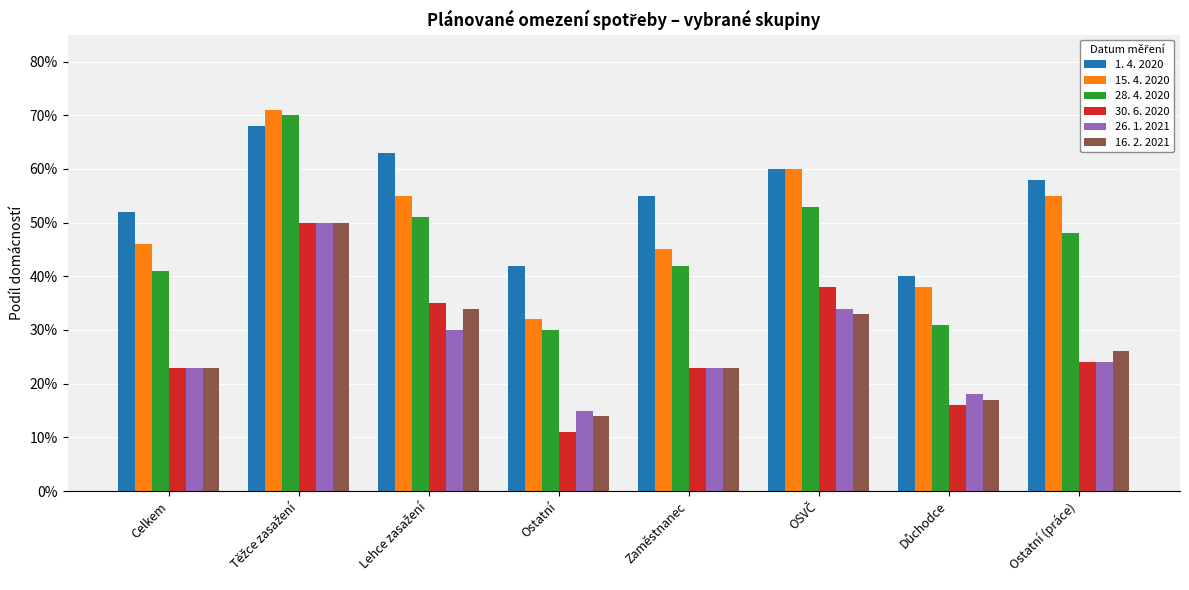

Does the chart contain stacked bars?

No